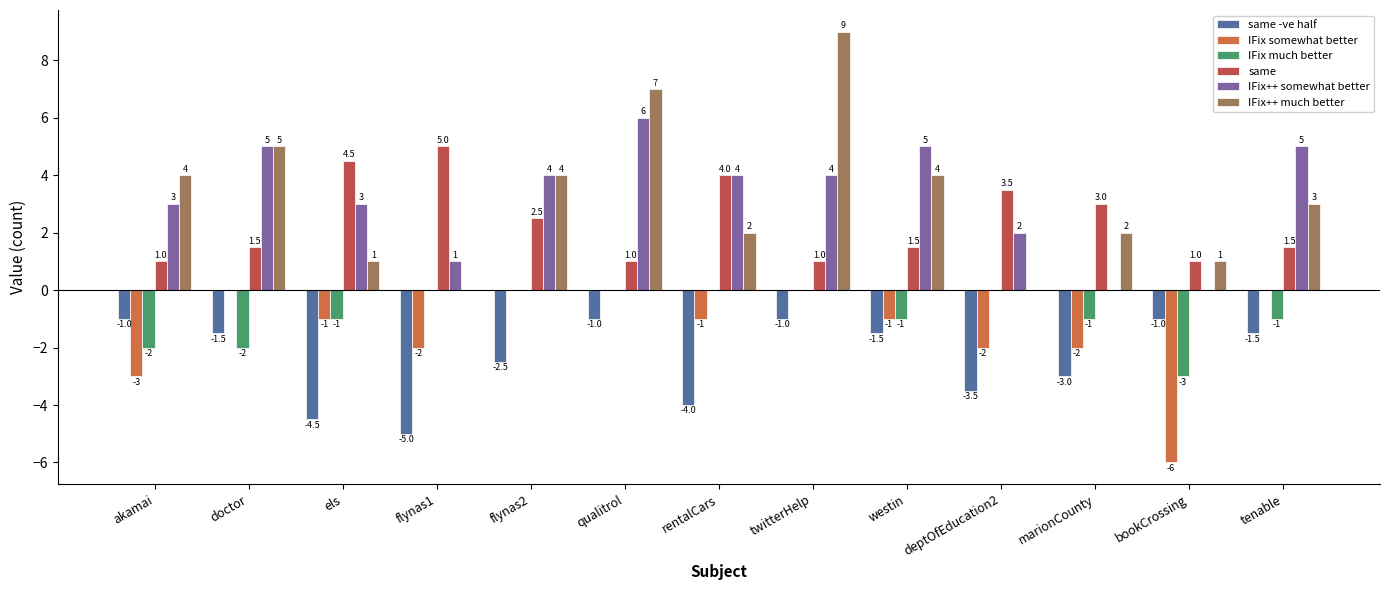

Reading right to left, transcribe all the data shown in this chart.

same -ve half: tenable=-1.5	bookCrossing=-1.0	marionCounty=-3.0	deptOfEducation2=-3.5	westin=-1.5	twitterHelp=-1.0	rentalCars=-4.0	qualitrol=-1.0	flynas2=-2.5	flynas1=-5.0	els=-4.5	doctor=-1.5	akamai=-1.0
IFix somewhat better: tenable=0.0	bookCrossing=-6.0	marionCounty=-2.0	deptOfEducation2=-2.0	westin=-1.0	twitterHelp=0.0	rentalCars=-1.0	qualitrol=0.0	flynas2=0.0	flynas1=-2.0	els=-1.0	doctor=0.0	akamai=-3.0
IFix much better: tenable=-1.0	bookCrossing=-3.0	marionCounty=-1.0	deptOfEducation2=0.0	westin=-1.0	twitterHelp=0.0	rentalCars=0.0	qualitrol=0.0	flynas2=0.0	flynas1=0.0	els=-1.0	doctor=-2.0	akamai=-2.0
same: tenable=1.5	bookCrossing=1.0	marionCounty=3.0	deptOfEducation2=3.5	westin=1.5	twitterHelp=1.0	rentalCars=4.0	qualitrol=1.0	flynas2=2.5	flynas1=5.0	els=4.5	doctor=1.5	akamai=1.0
IFix++ somewhat better: tenable=5.0	bookCrossing=0.0	marionCounty=0.0	deptOfEducation2=2.0	westin=5.0	twitterHelp=4.0	rentalCars=4.0	qualitrol=6.0	flynas2=4.0	flynas1=1.0	els=3.0	doctor=5.0	akamai=3.0
IFix++ much better: tenable=3.0	bookCrossing=1.0	marionCounty=2.0	deptOfEducation2=0.0	westin=4.0	twitterHelp=9.0	rentalCars=2.0	qualitrol=7.0	flynas2=4.0	flynas1=0.0	els=1.0	doctor=5.0	akamai=4.0